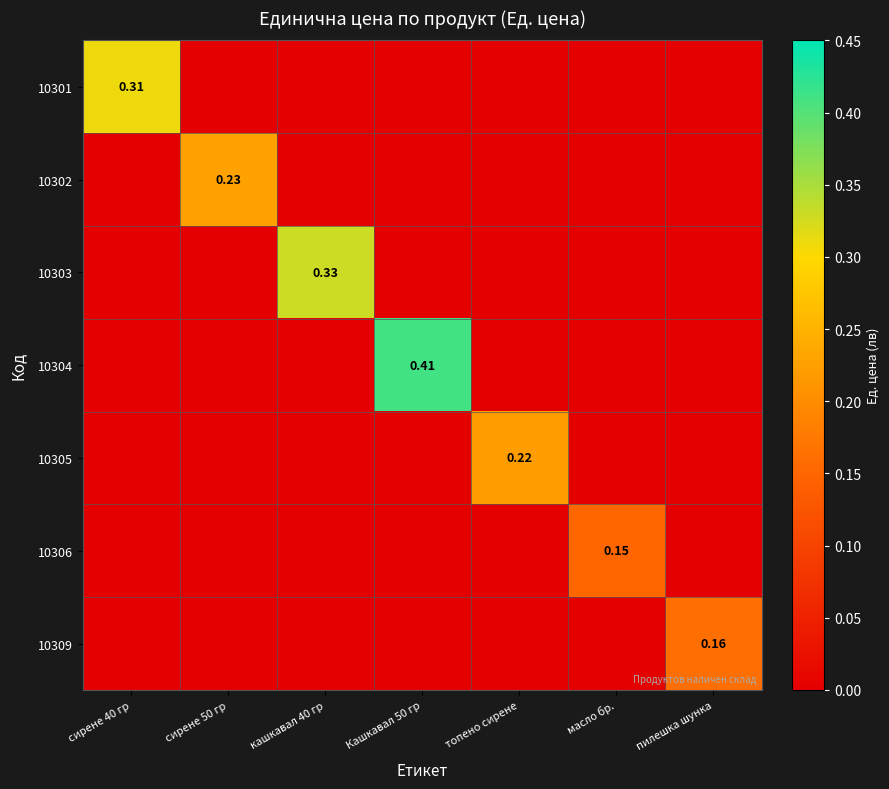

Rank the series at пилешка шунка from highest to lowest value.

10309, 10301, 10302, 10303, 10304, 10305, 10306